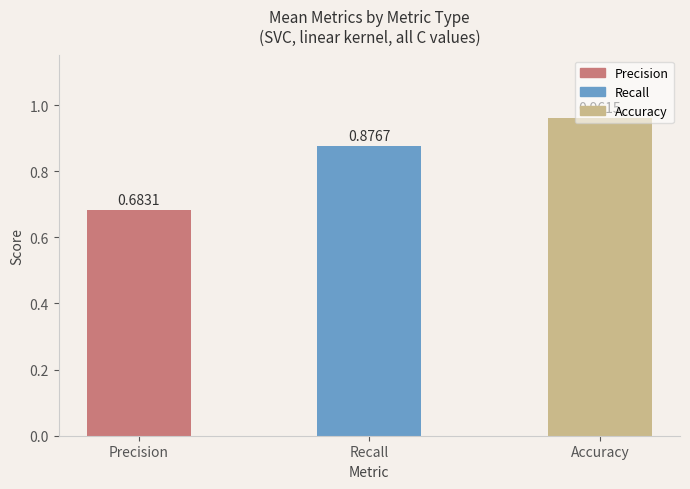

What is the label of the 2nd bar from the right?

Recall